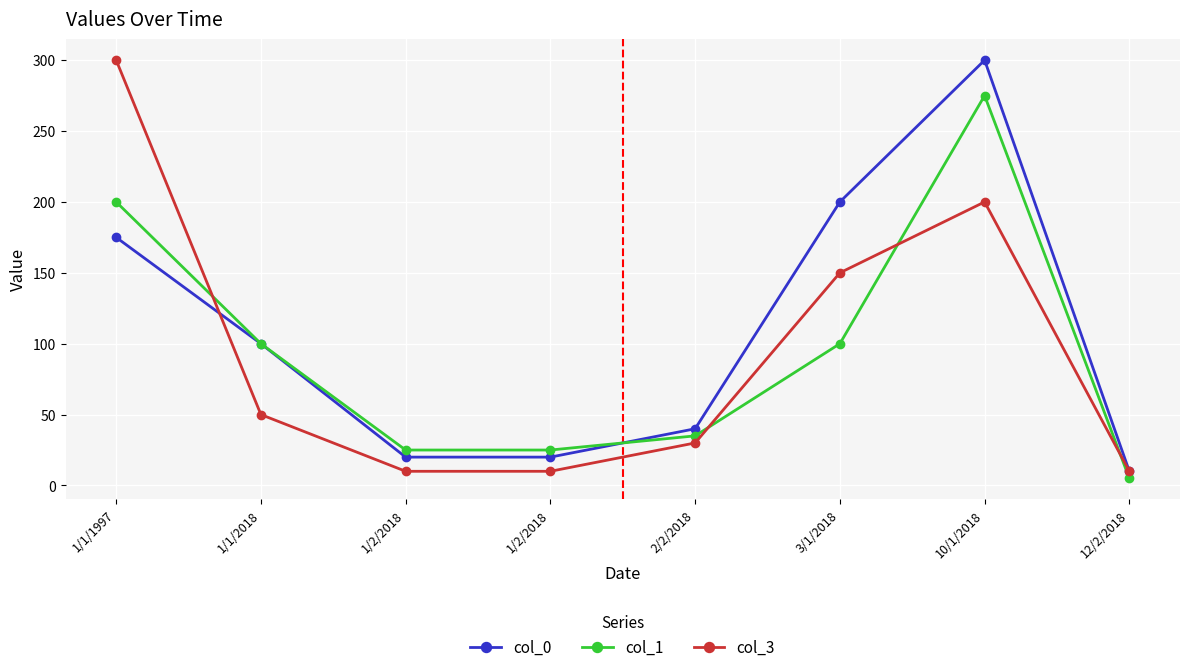

What is the average value of the col_1 series?

96